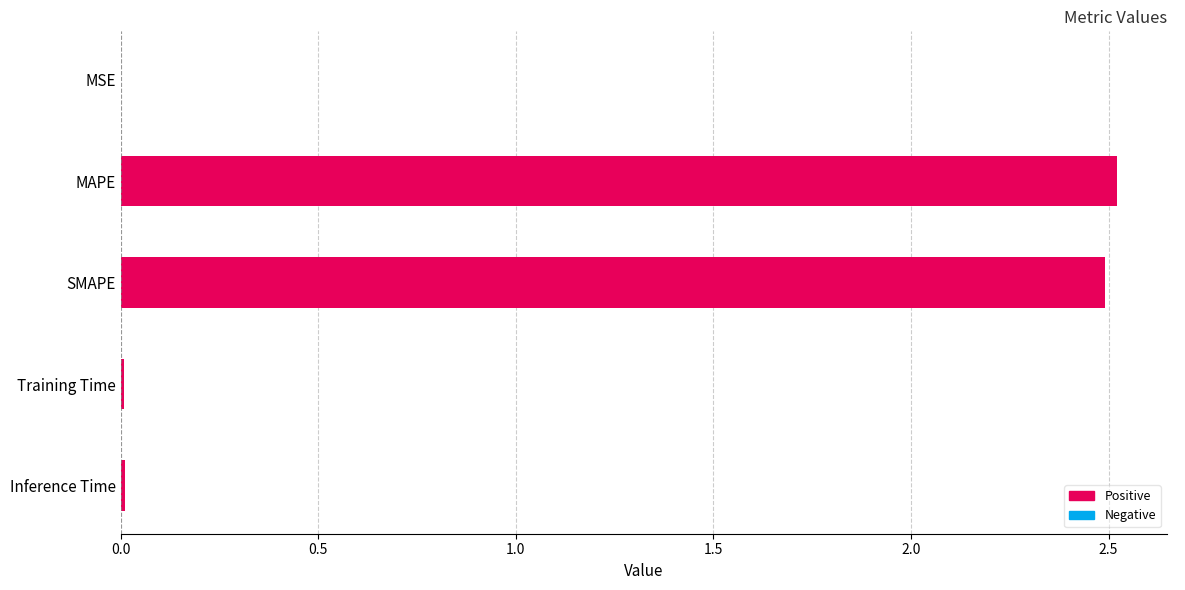

What is the sum of the values at MAPE and SMAPE?

5.0